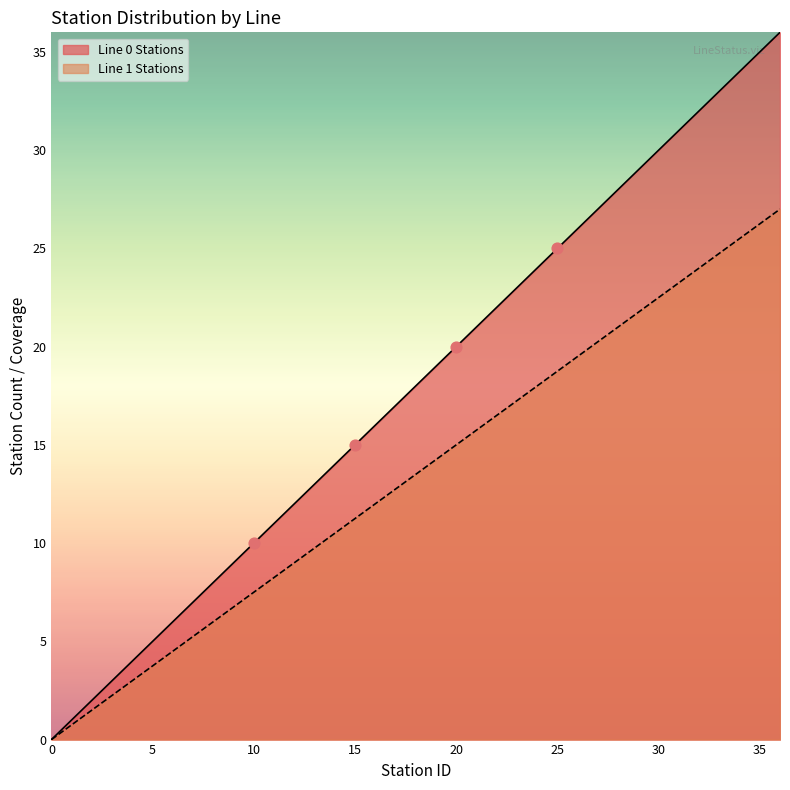

What is the total value across all series at 7?

12.2